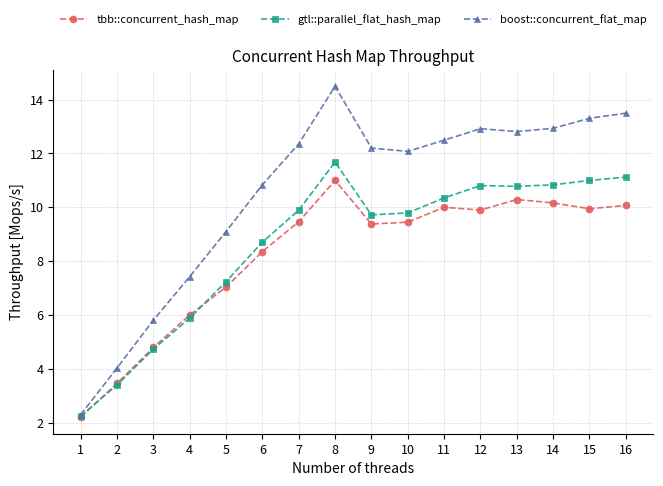

Which series changed the most between 6 and 15?

boost::concurrent_flat_map